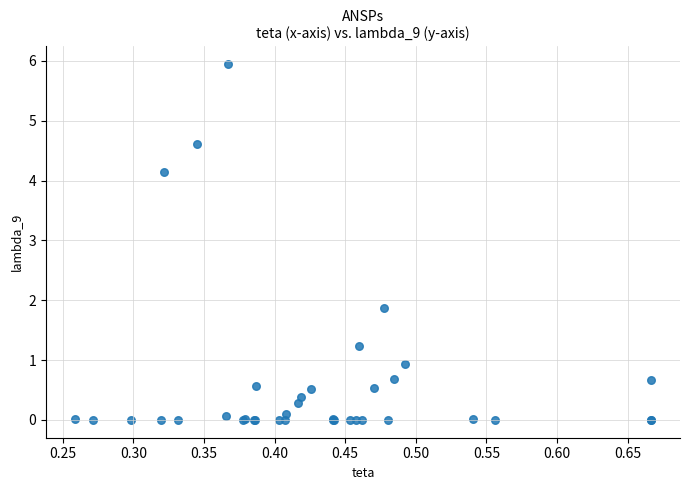

What Y value in the scatter plot is closest to 2?

1.9